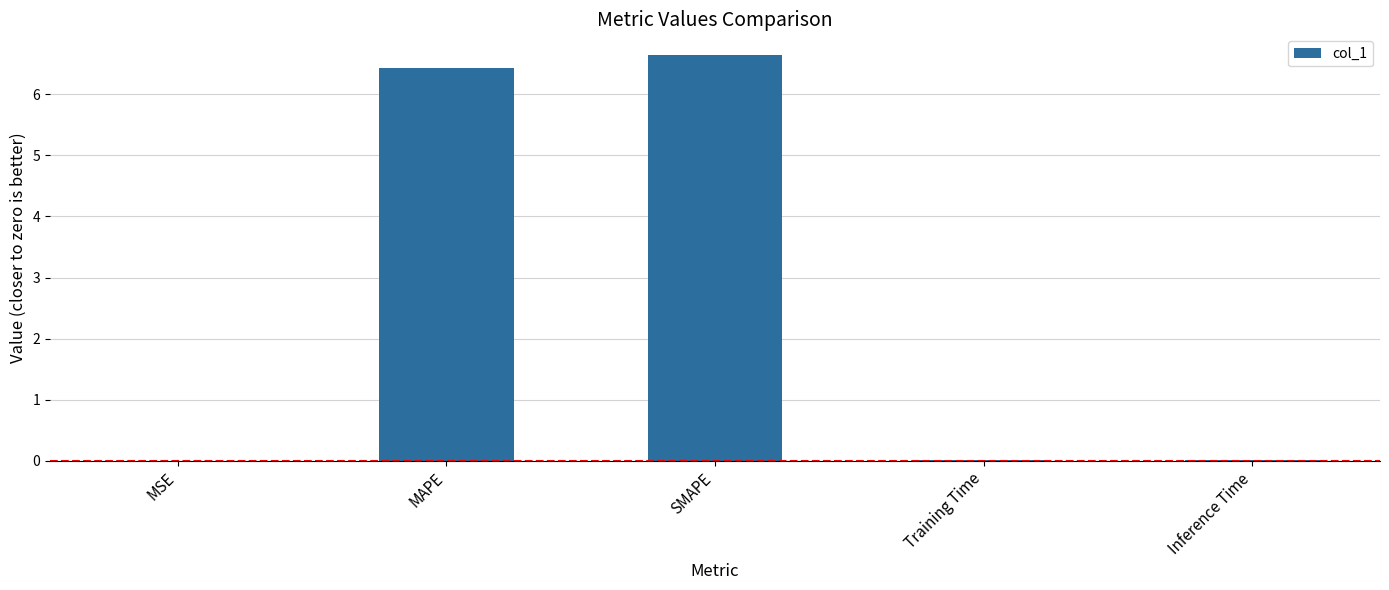

Does the chart contain stacked bars?

No